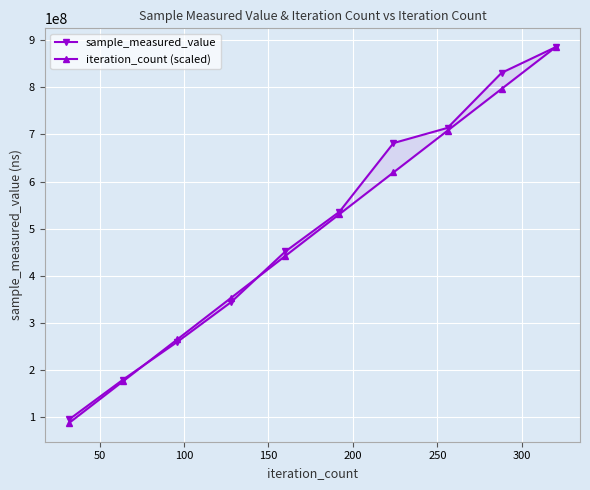

At how many categories does at least one series exceed 94202340?

10